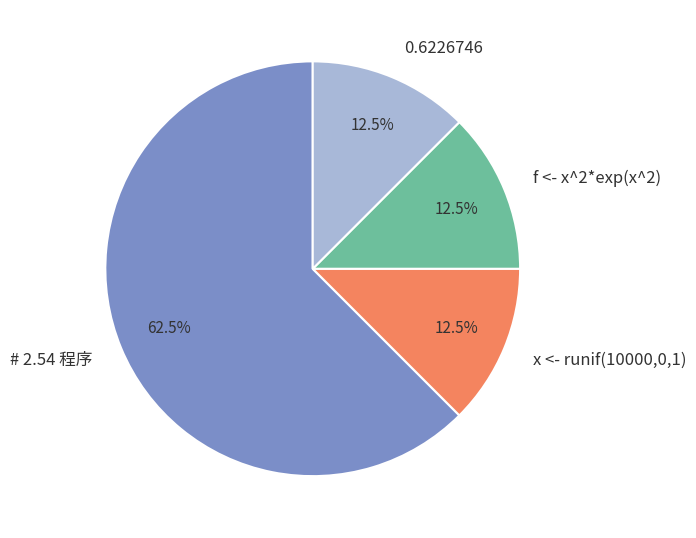

Which has a higher value, # 2.54 程序 or 0.6226746?

# 2.54 程序